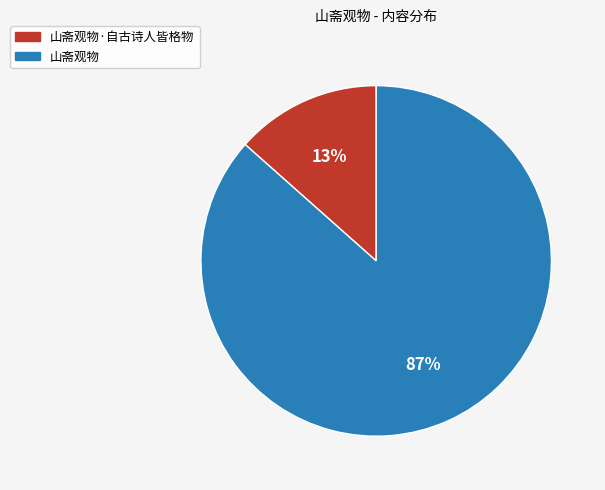

To the nearest percent, what is the combined percentage of 山斋观物·自古诗人皆格物 and 山斋观物?

100%